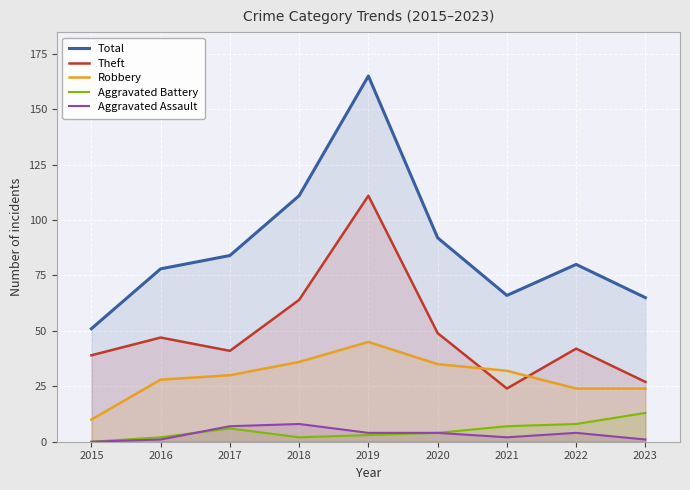

True or false: Total has a value of 65 at 2023.

True